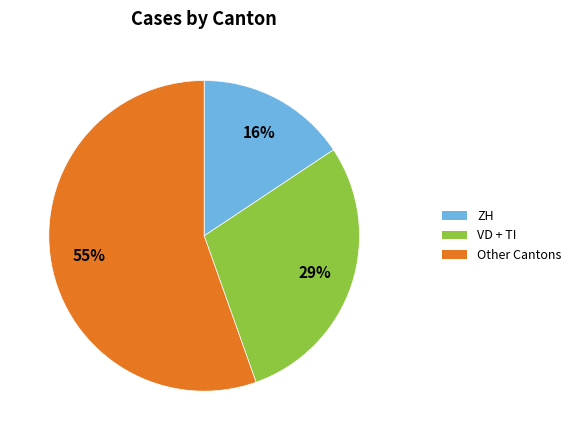

Is it true that VD + TI is 29% of the pie?

True